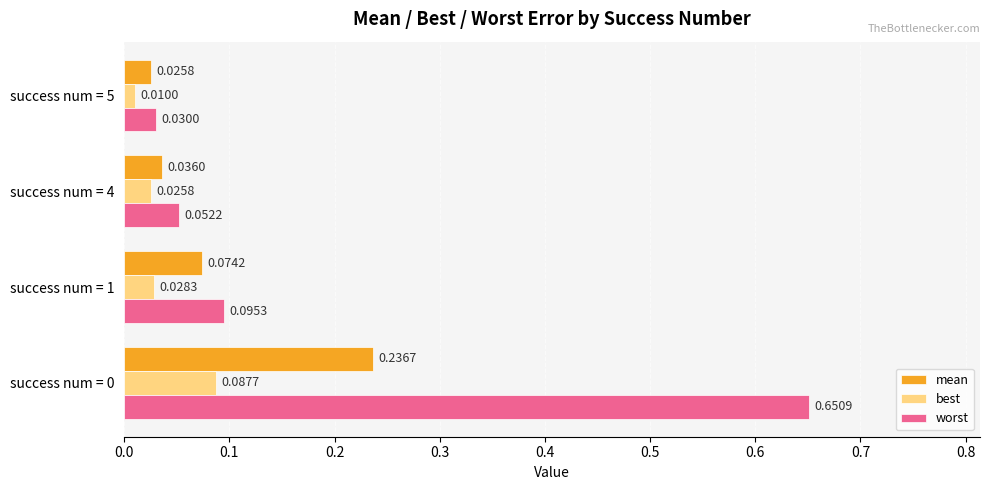

Which series has the largest total across all categories?

worst